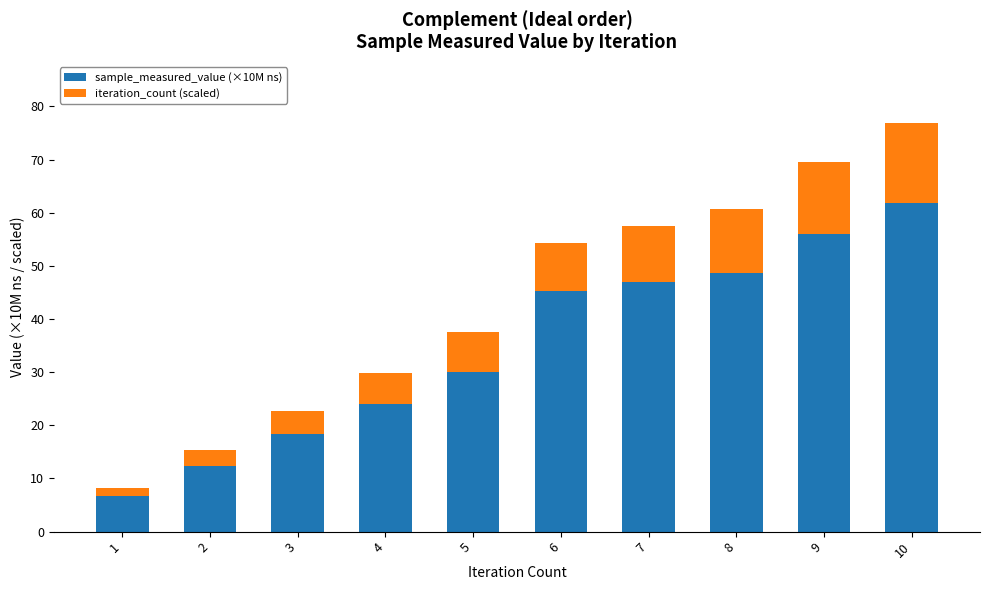

The sample_measured_value (×10M ns) series shows 44.2 at 5. True or false?

False